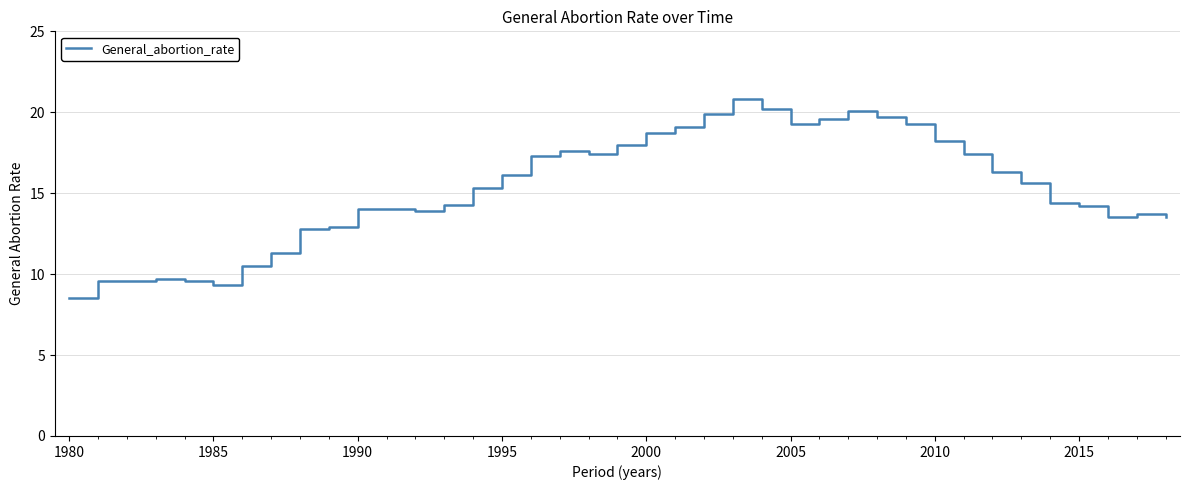

What is the difference between the maximum and minimum values?

12.3